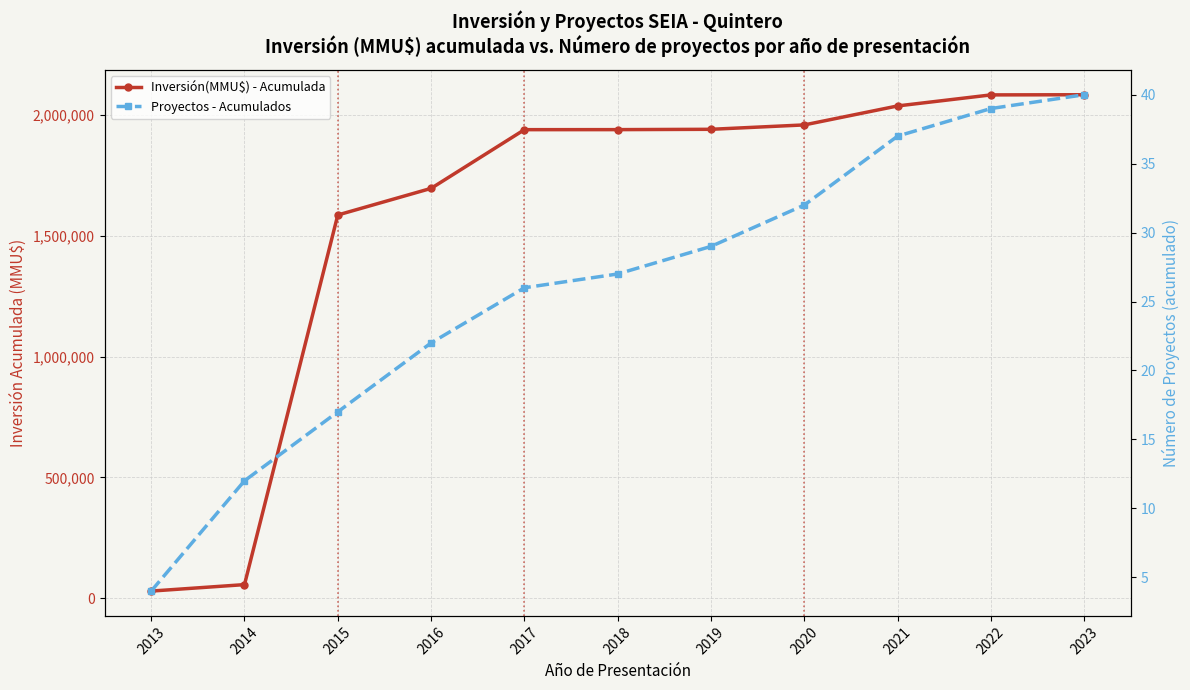

How many values in the Inversión(MMU$) - Acumulada series exceed 1938936?

5